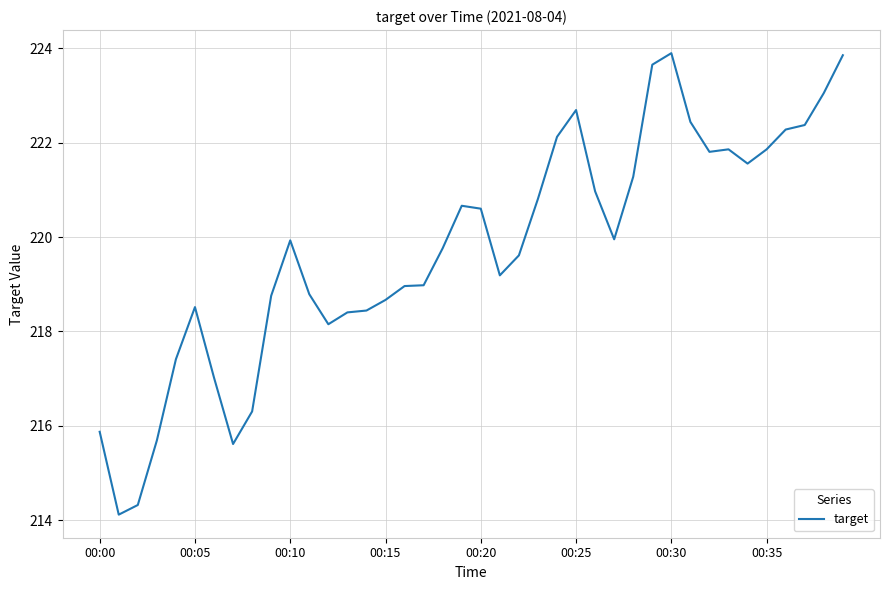

What is the difference between the maximum and minimum values?

9.8